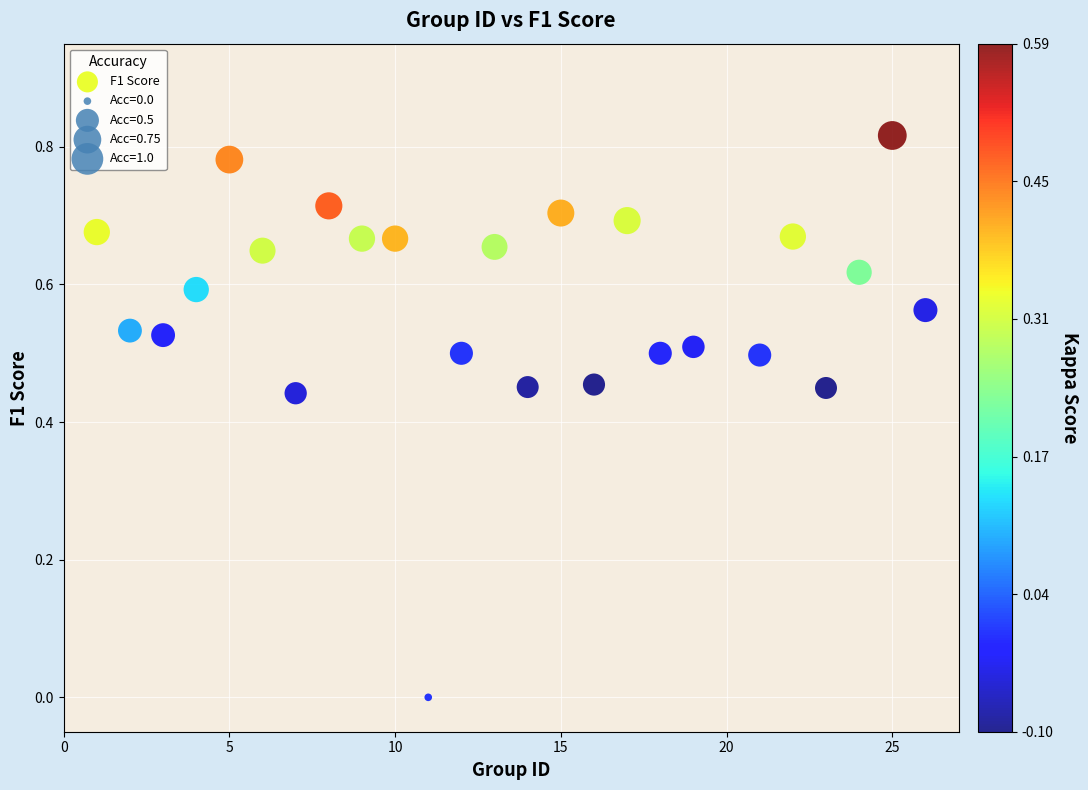

What is the range of X values (max minus min)?

25.0